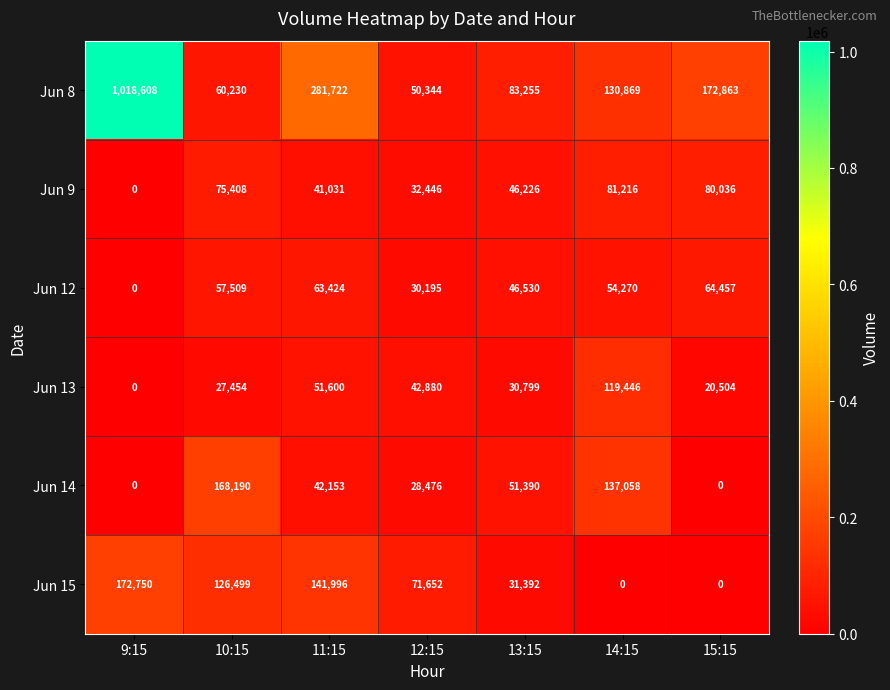

Which series changed the most between 14:15 and 15:15?

Jun 14